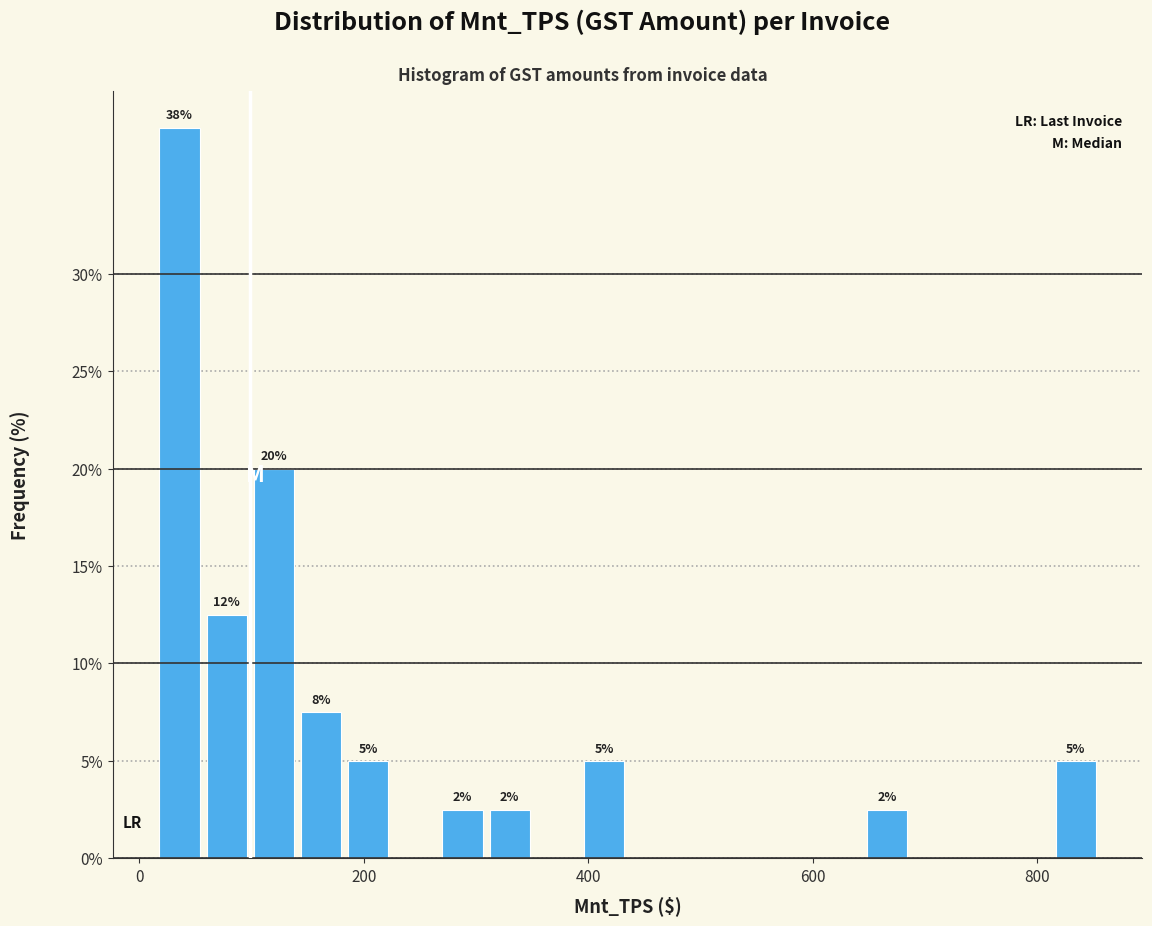

Around what value on the x-axis is the tallest bar? Give the approximate position of its centre, as read against the axis.

40